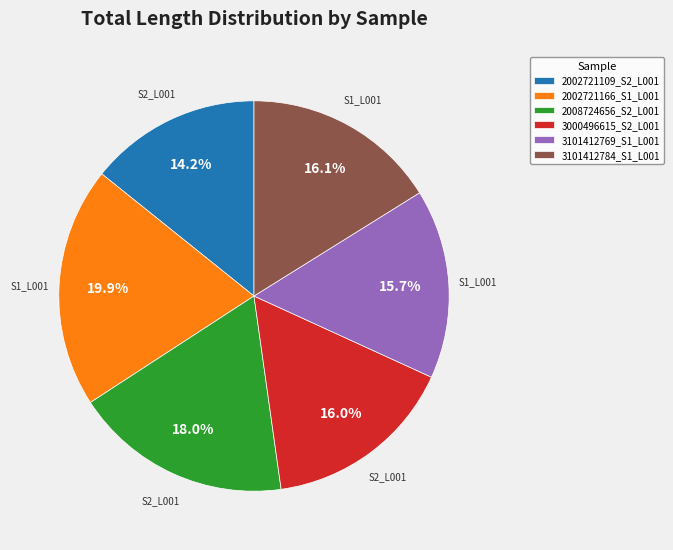

Count the number of slices in the pie.

6